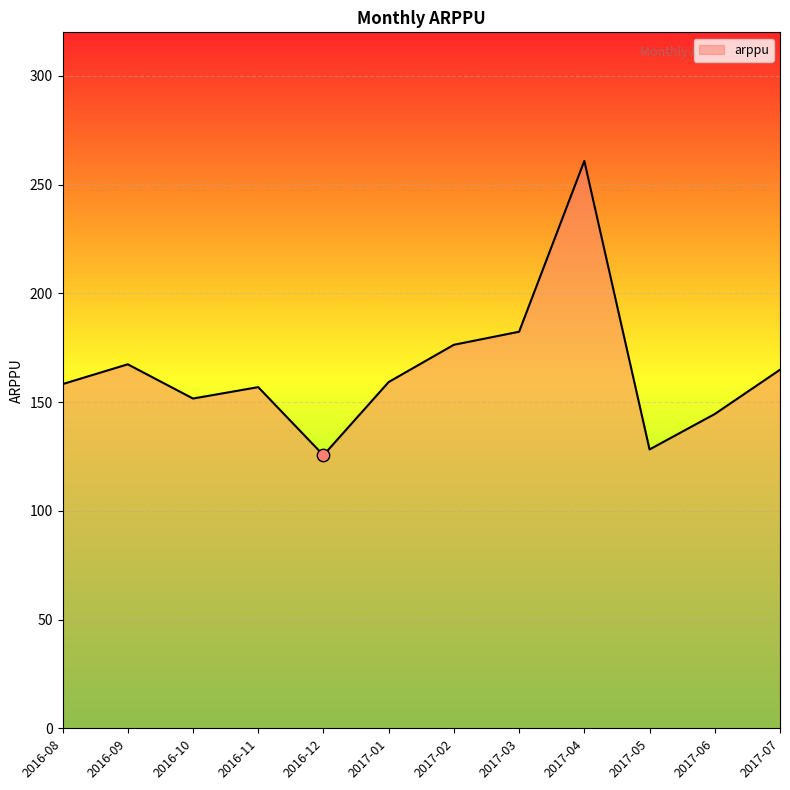

What is the change in value from 2016-10 to 2017-02?

+24.7